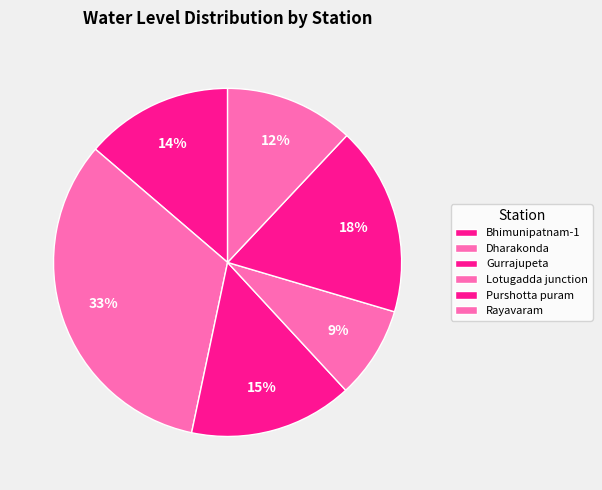

Rank the categories by value from highest to lowest.

Dharakonda, Purshotta puram, Gurrajupeta, Bhimunipatnam-1, Rayavaram, Lotugadda junction